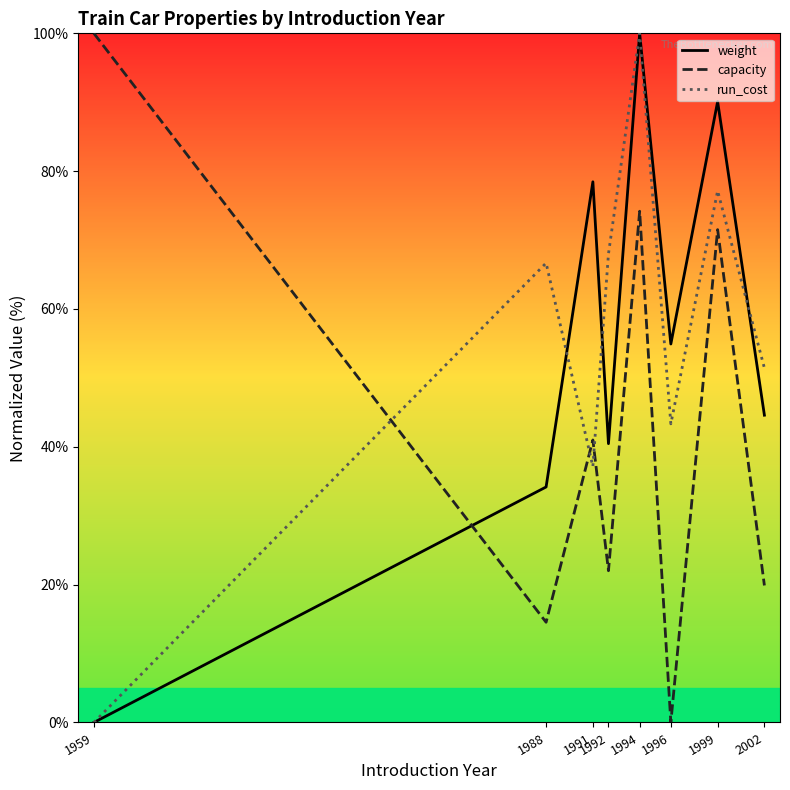

Reading right to left, extract all data points from this chart.

weight: 2002=44.6	1999=90.1	1996=54.9	1994=100.0	1992=40.5	1991=78.5	1988=34.2	1959=0.0
capacity: 2002=19.9	1999=71.5	1996=0.0	1994=74.2	1992=22.0	1991=41.0	1988=14.5	1959=100.0
run_cost: 2002=51.4	1999=77.1	1996=43.3	1994=100.0	1992=68.0	1991=37.1	1988=66.7	1959=0.0